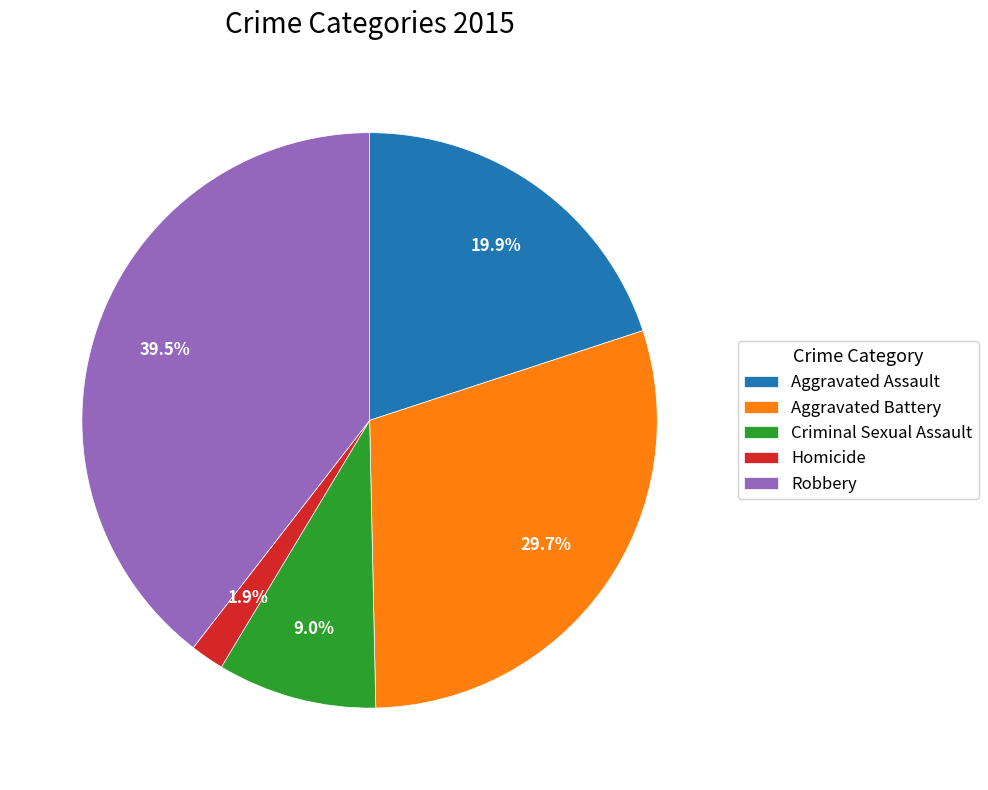

Is the sum of Robbery and Criminal Sexual Assault greater than half?

No